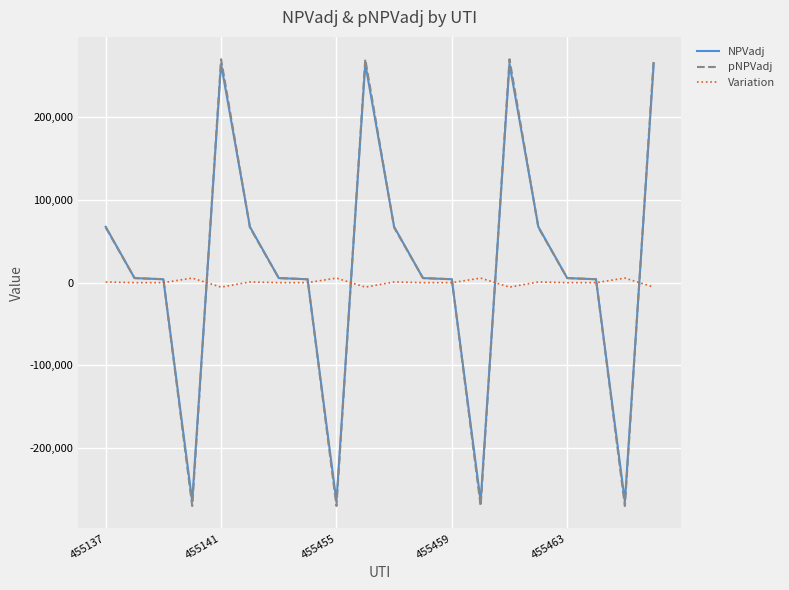

What is the minimum value for NPVadj?

-264416.0